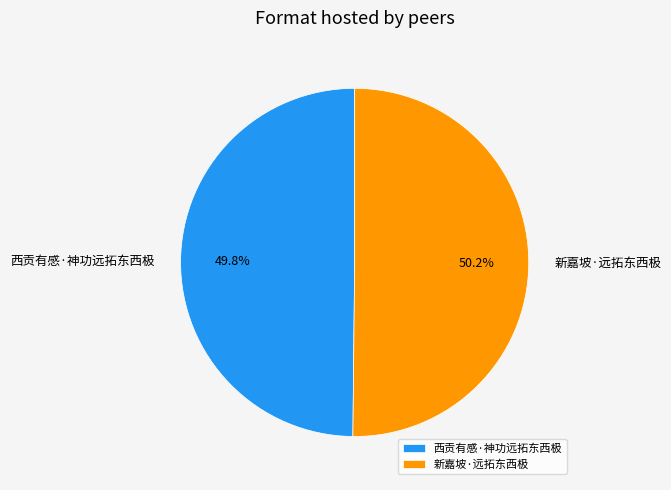

How many segments does this pie chart have?

2